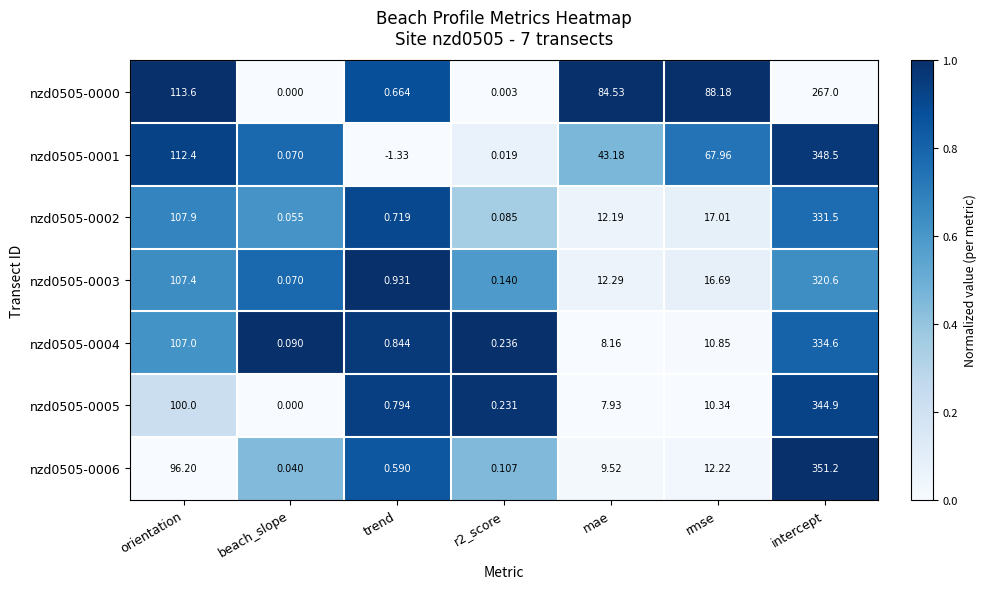

At which label does nzd0505-0003 reach its minimum?

beach_slope